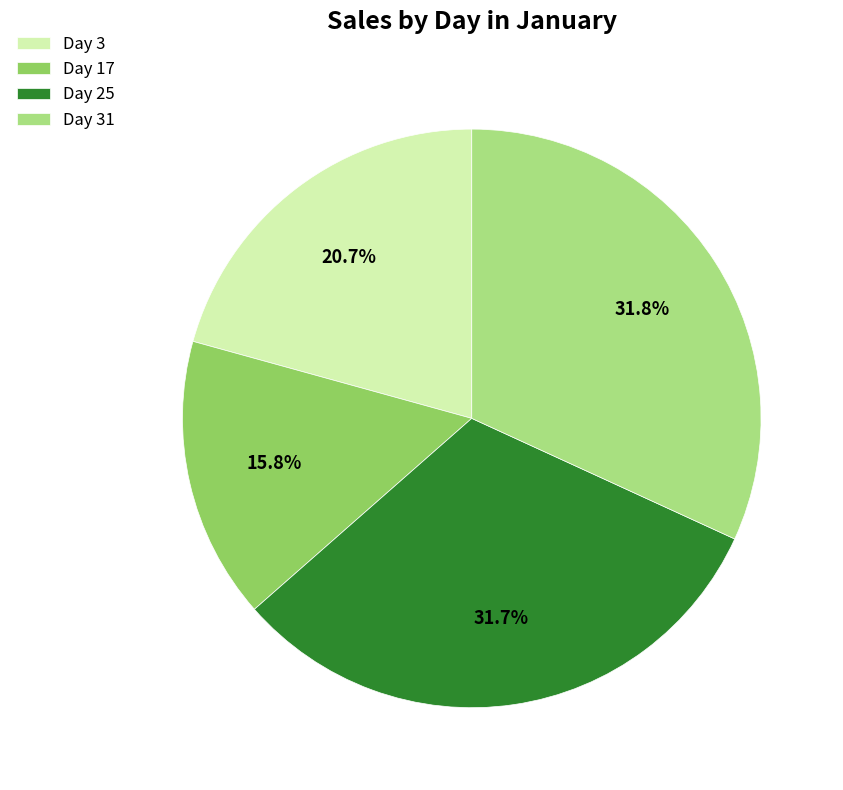

Which category has the smallest portion of the pie?

Day 17